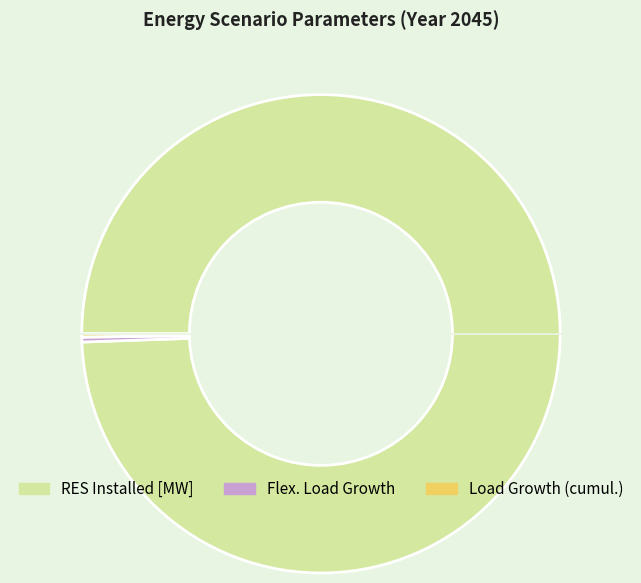

Is there a majority slice in this chart?

Yes